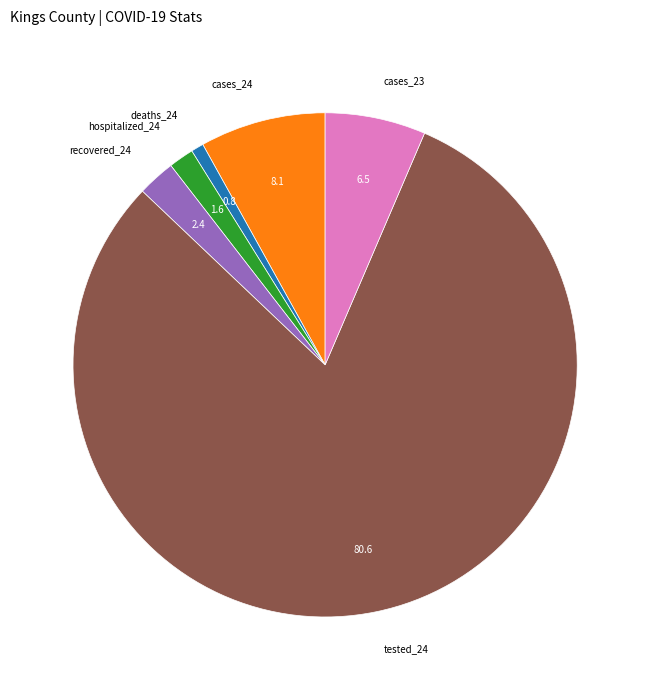

Do tested_24 and hospitalized_24 together represent more than half of the pie?

Yes